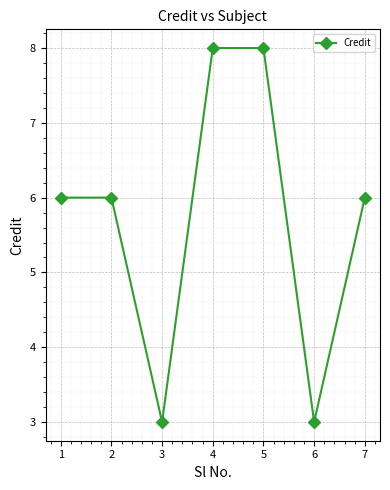

What is the minimum value shown in the chart?

3